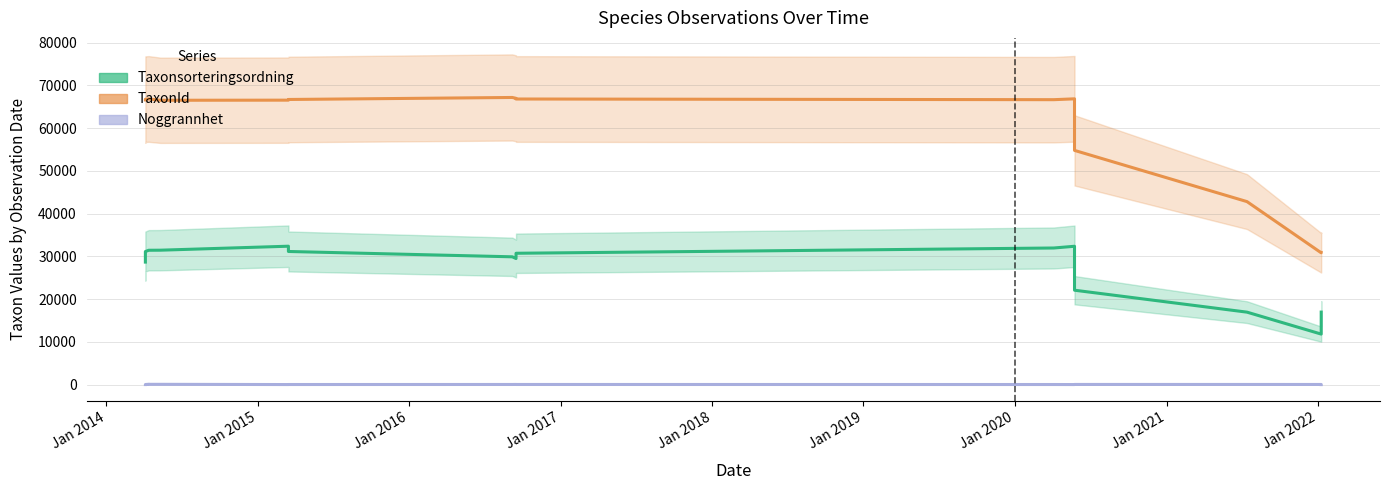

How many data points does each series have?

19